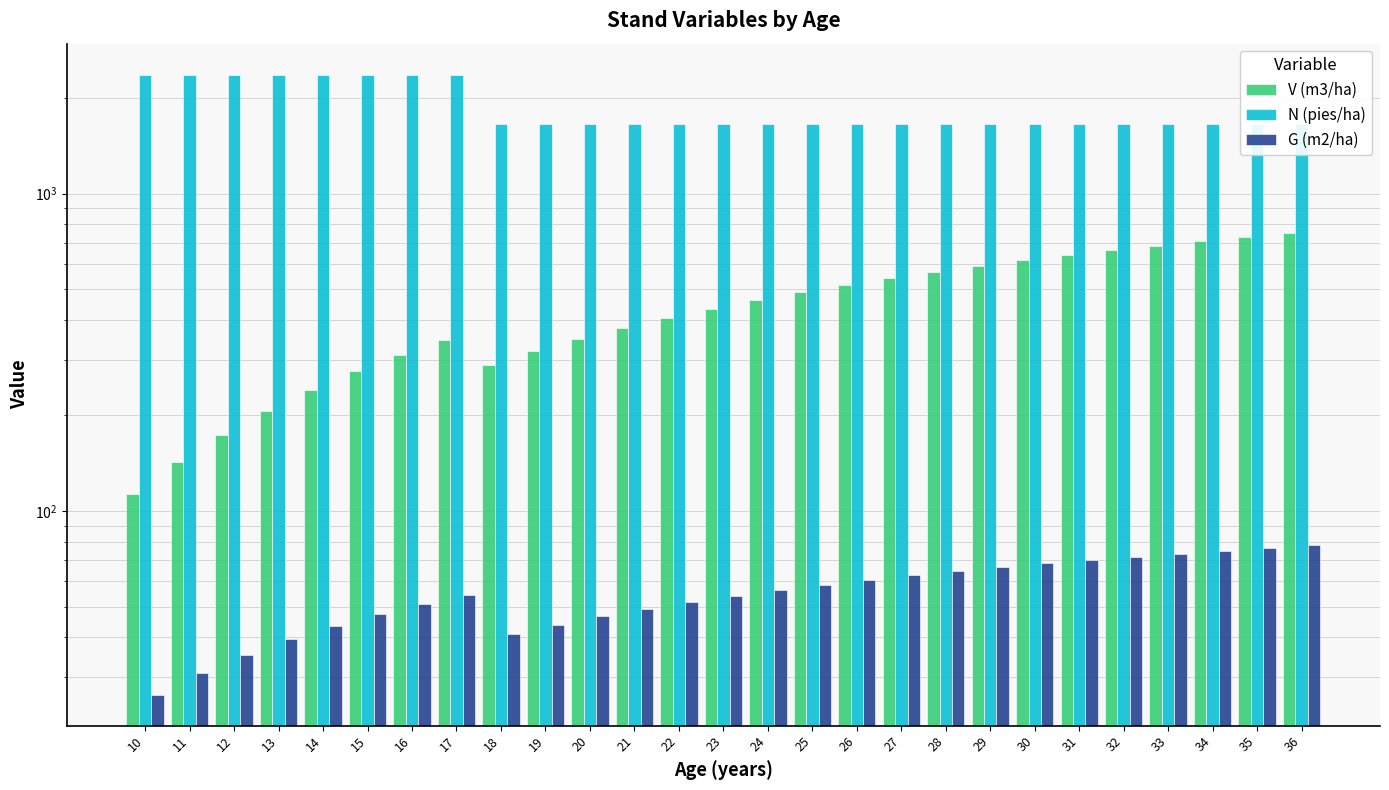

How many bars are there in each group?

3